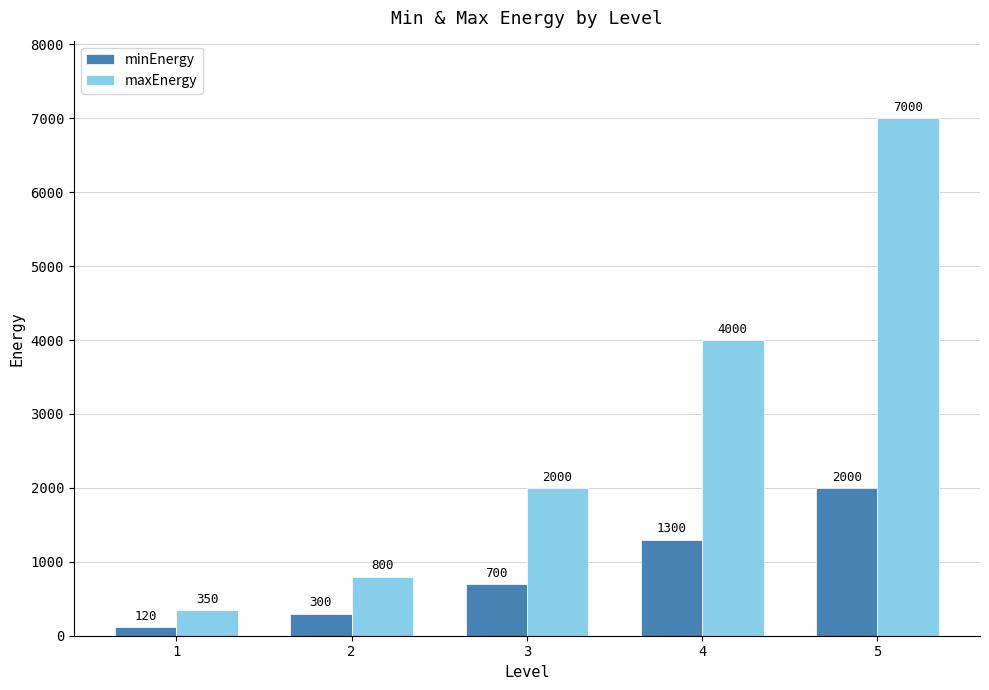

What is the approximate value of minEnergy at 1?

120